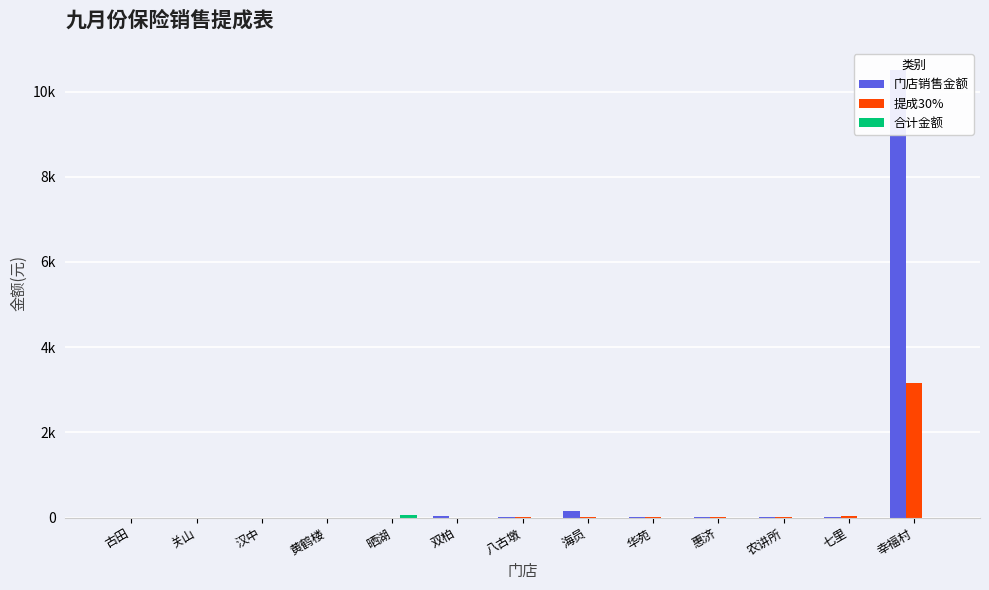

How many values in 合计金额 are above zero?

1